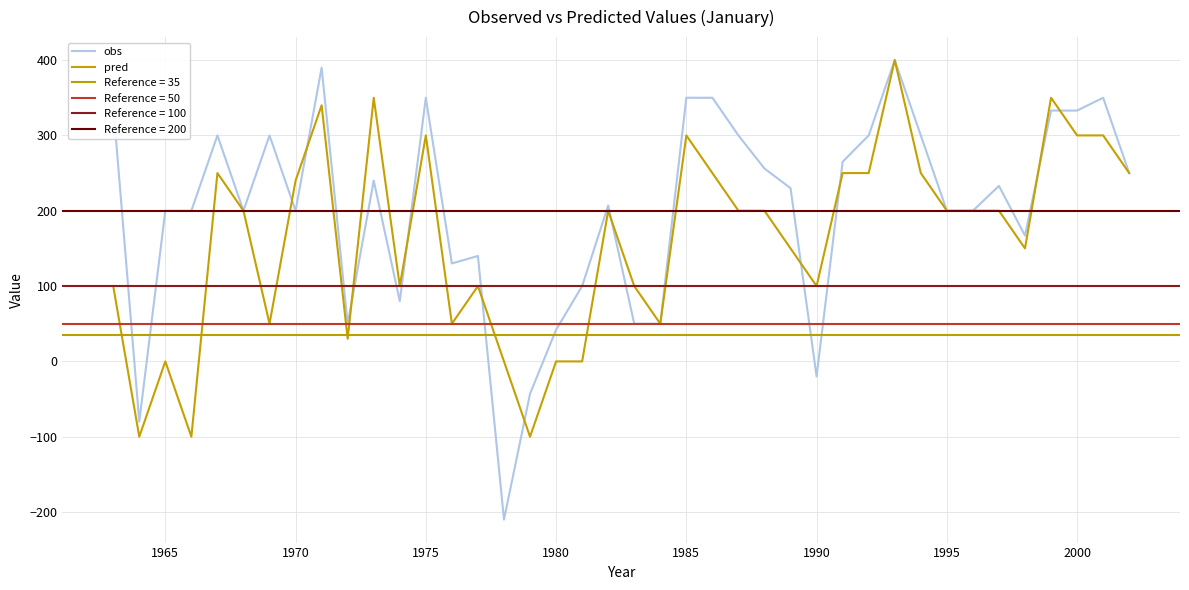

Does the chart have visible grid lines?

Yes